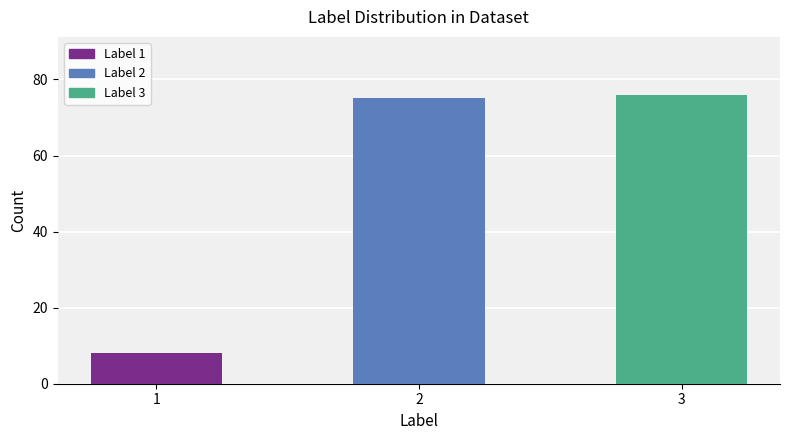

What is the minimum value shown in the chart?

8